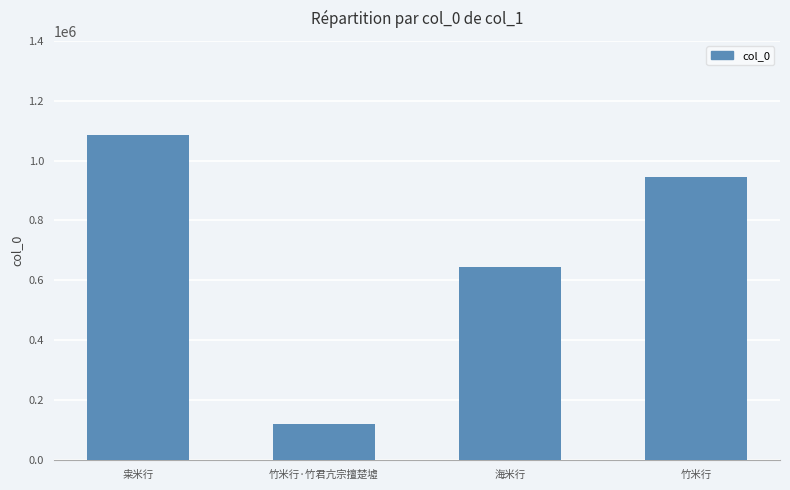

The chart shows a value of 531152 at 粜米行. True or false?

False